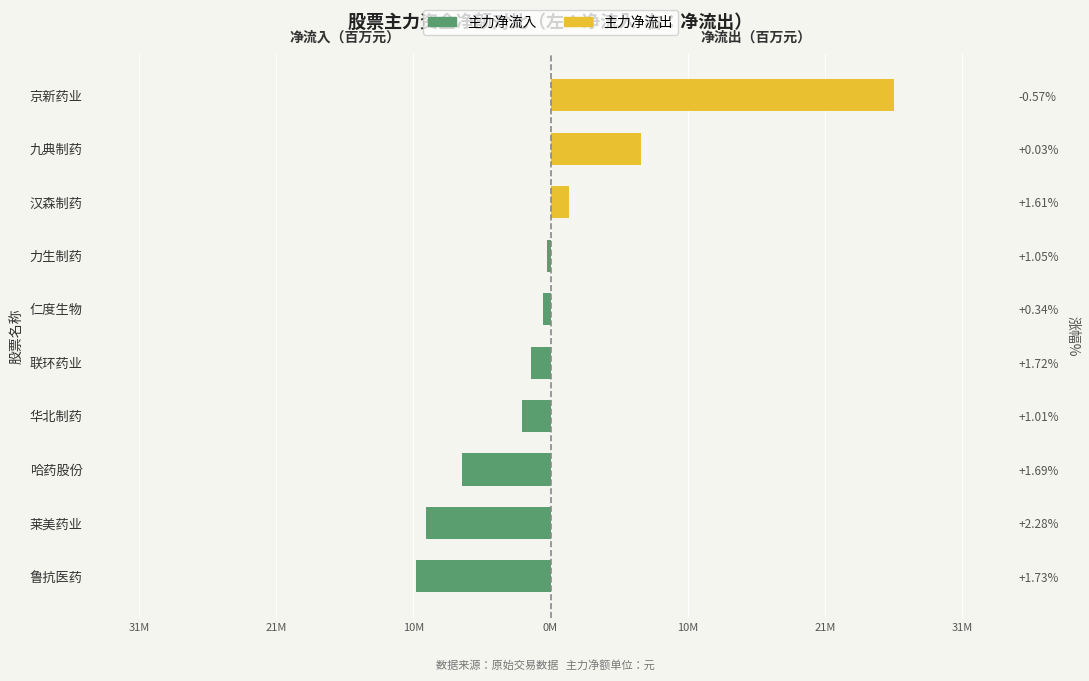

Between 力生制药 and 华北制药, which is larger?

力生制药